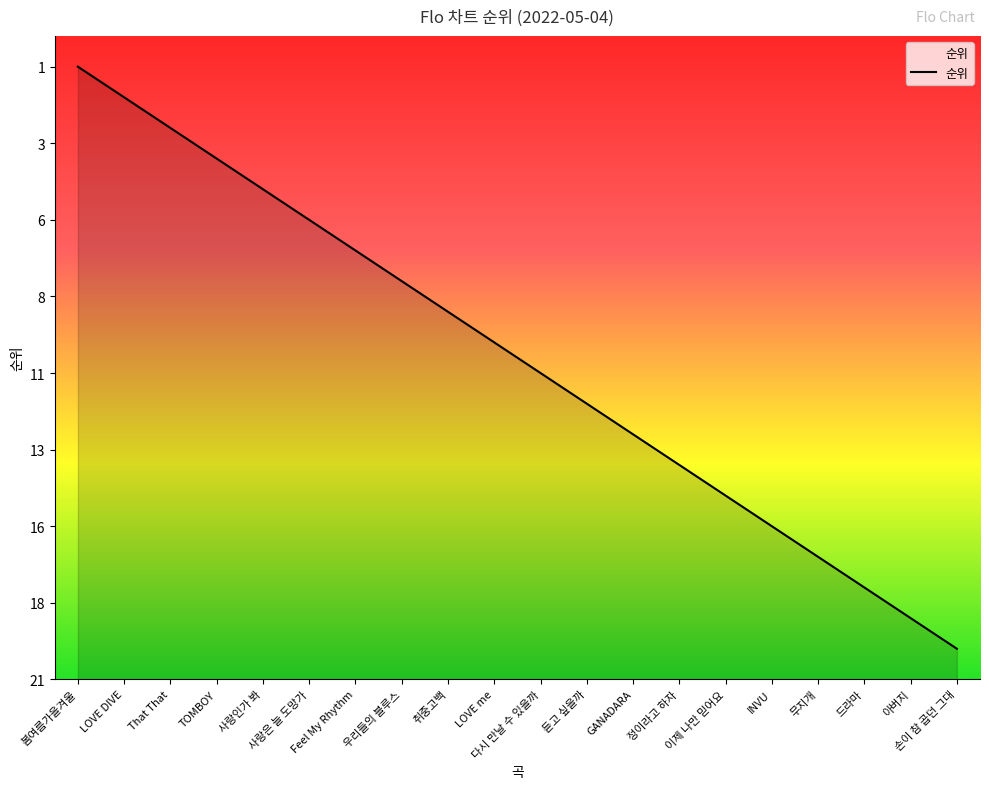

Which has a higher value, LOVE me or 사랑은 늘 도망가?

사랑은 늘 도망가